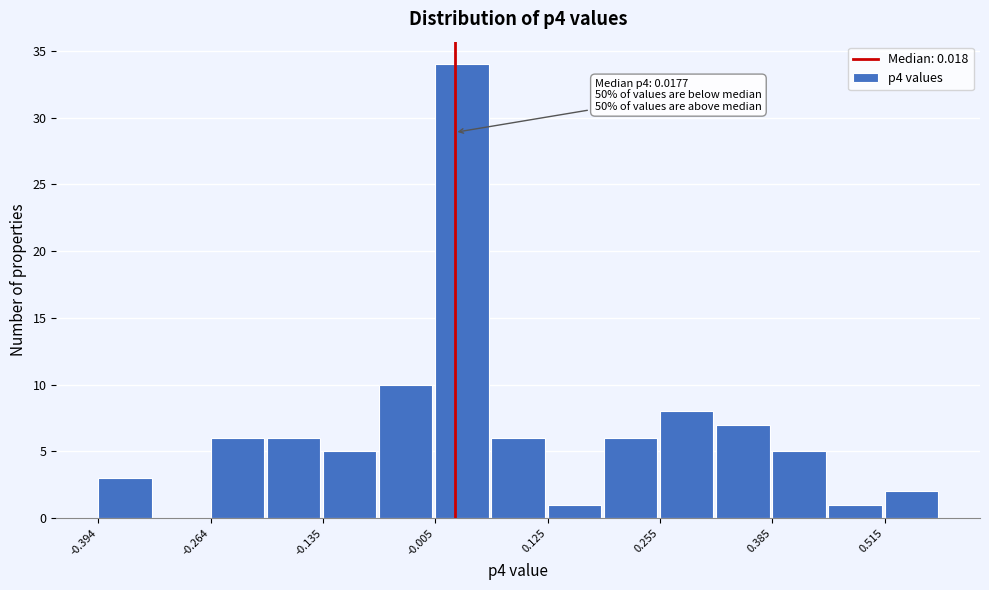

Around what value on the x-axis is the tallest bar? Give the approximate position of its centre, as read against the axis.

0.02